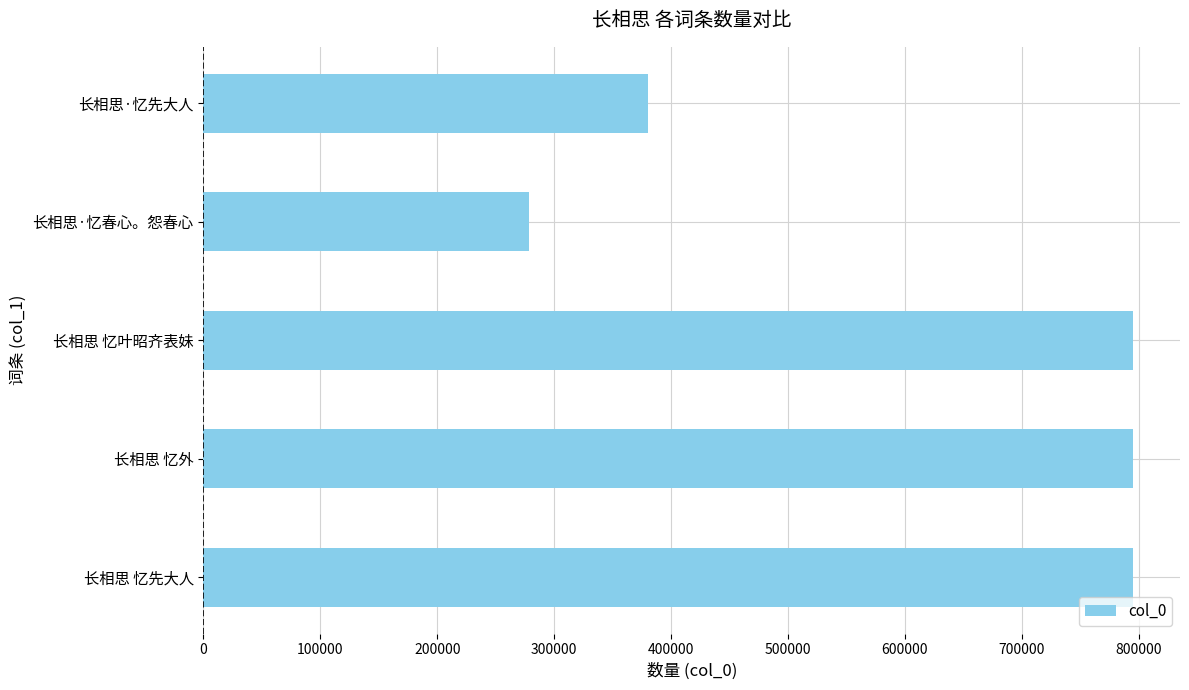

Where is the data nearest to the value 536917?

长相思·忆先大人